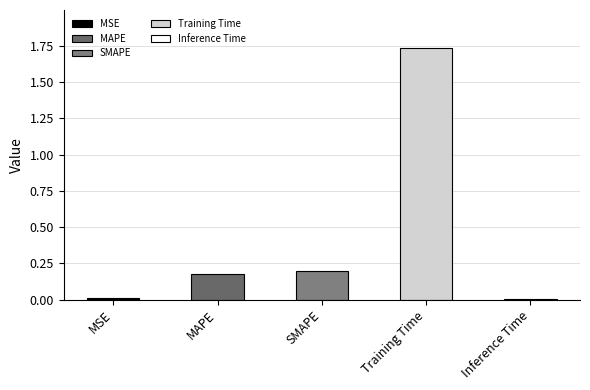

At which label is the value closest to 0?

Inference Time